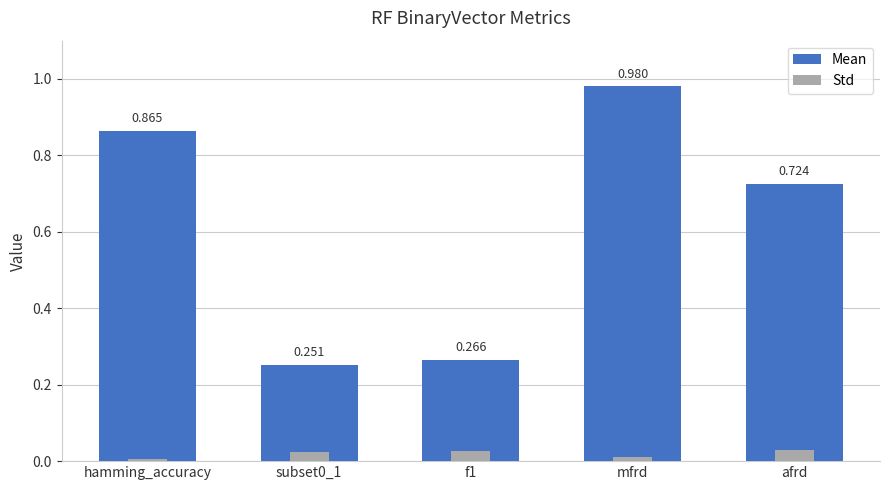

The Mean series shows 0.3 at subset0_1. True or false?

True